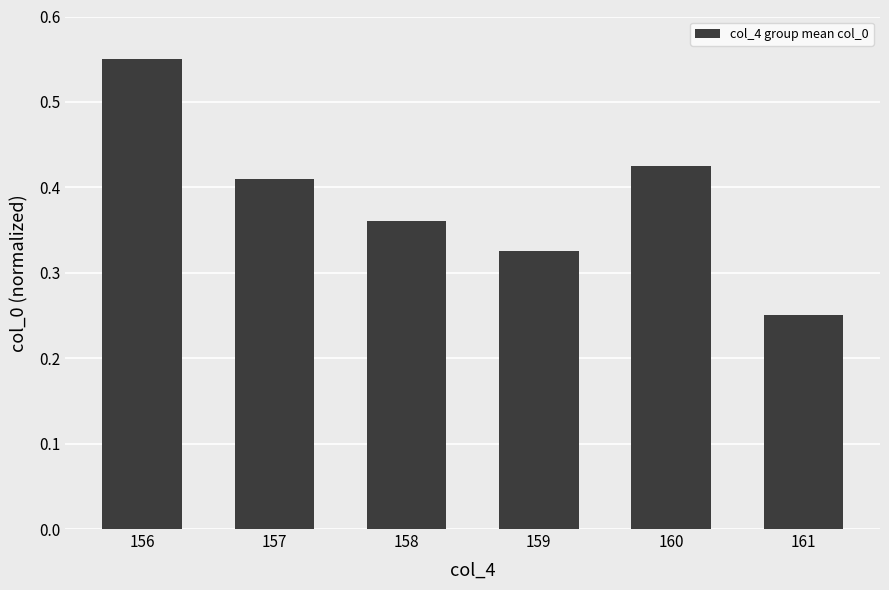

The value at 160 is 0.2. True or false?

False